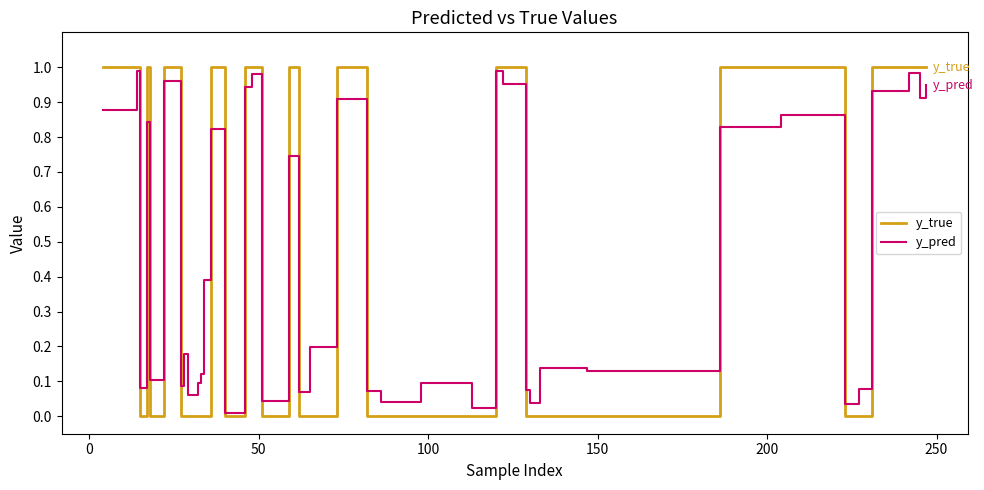

At how many categories does at least one series exceed 0?

40